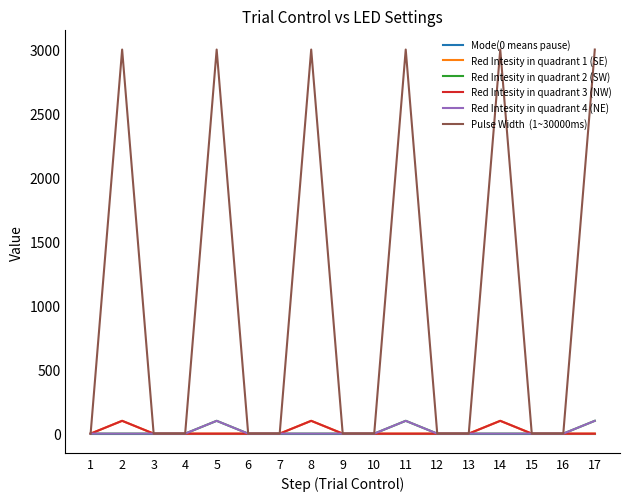

Is this an area chart (filled region under the line)?

No